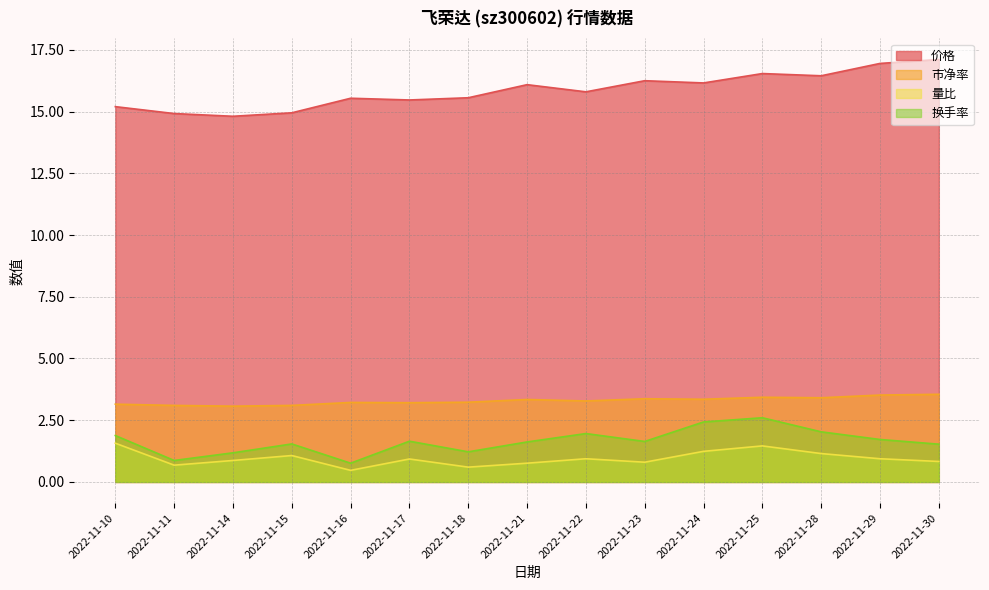

What is the total value across all series at 2022-11-16?

20.0